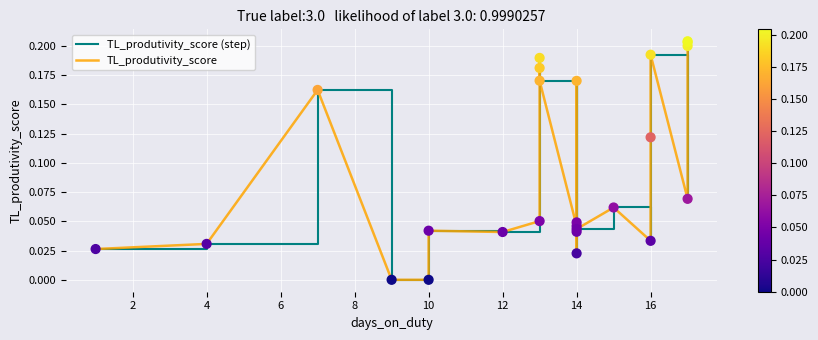

Which series contains the lowest Y value?

TL_produtivity_score (step)